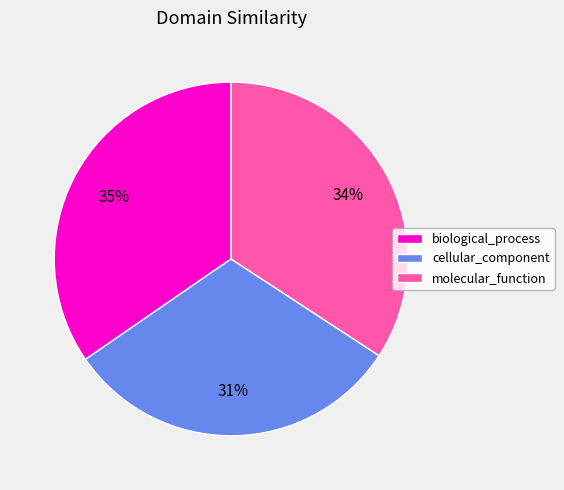

Which category has the smallest portion of the pie?

cellular_component